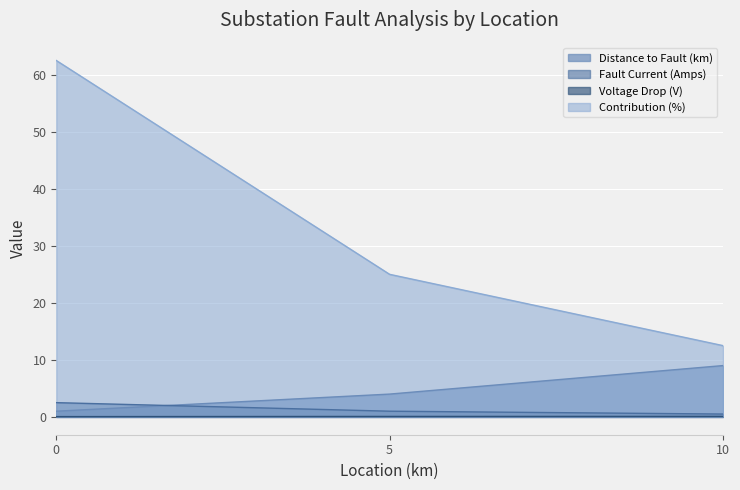

Does the chart display data point markers on the line(s)?

No